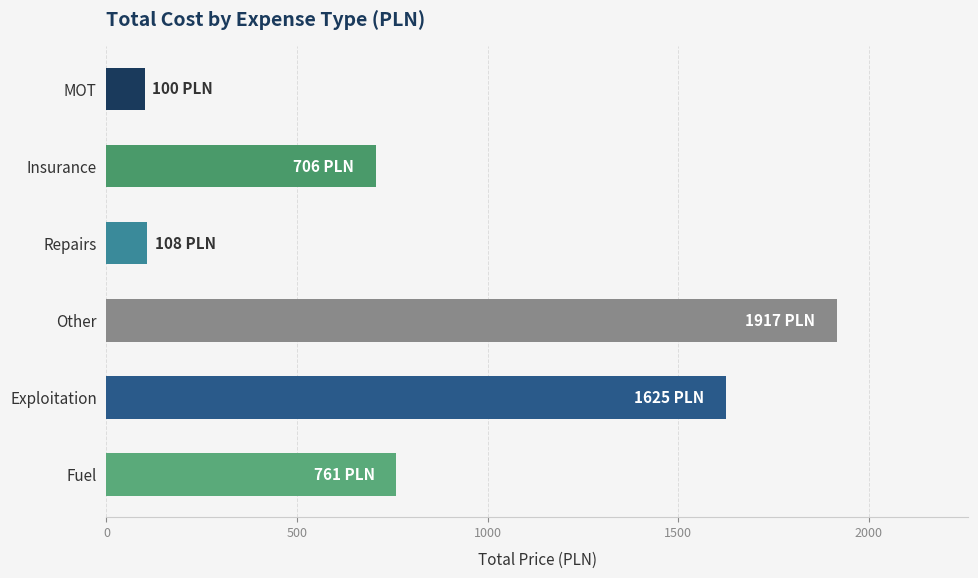

The value at Other is 1916.7. True or false?

True